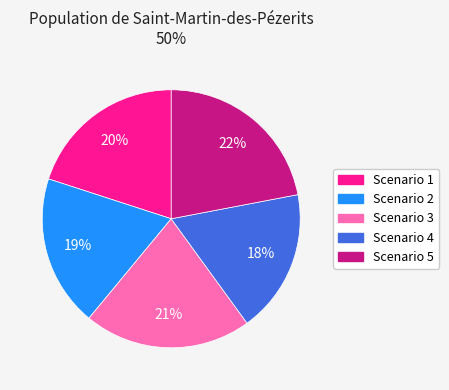

The Scenario 2 slice represents 19% of the pie. True or false?

True